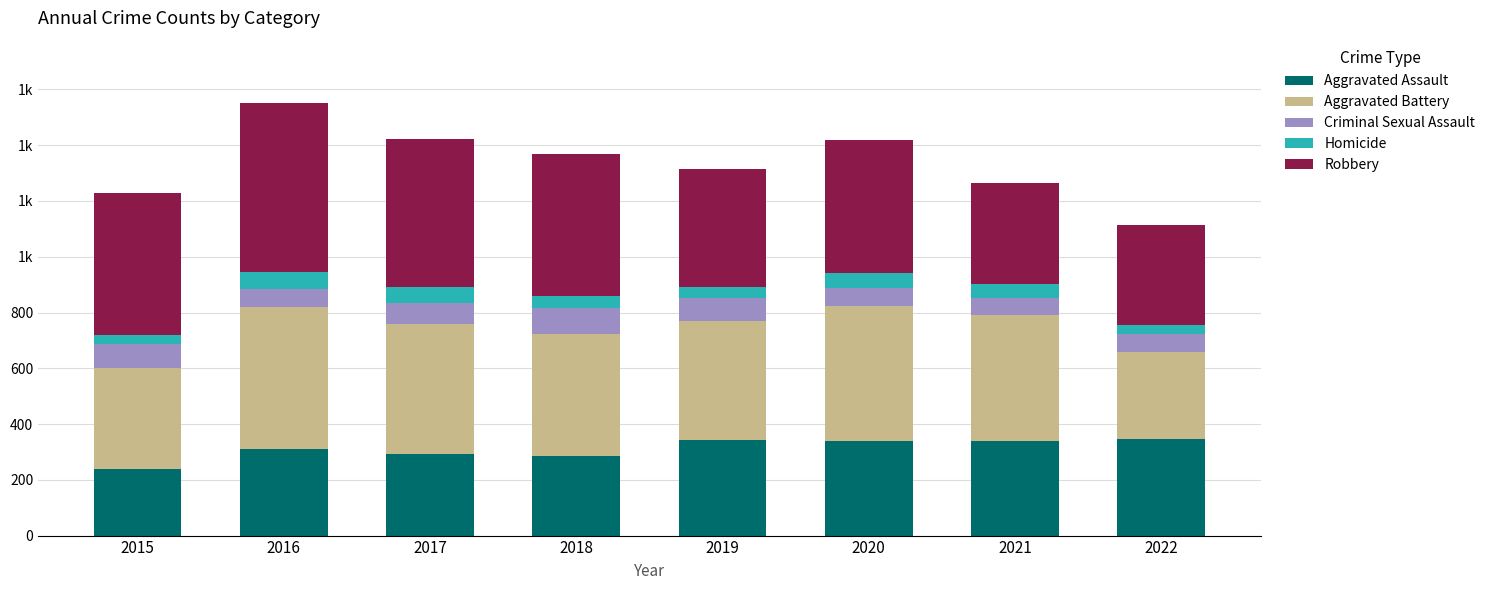

What are all the series names shown in the legend?

Aggravated Assault, Aggravated Battery, Criminal Sexual Assault, Homicide, Robbery